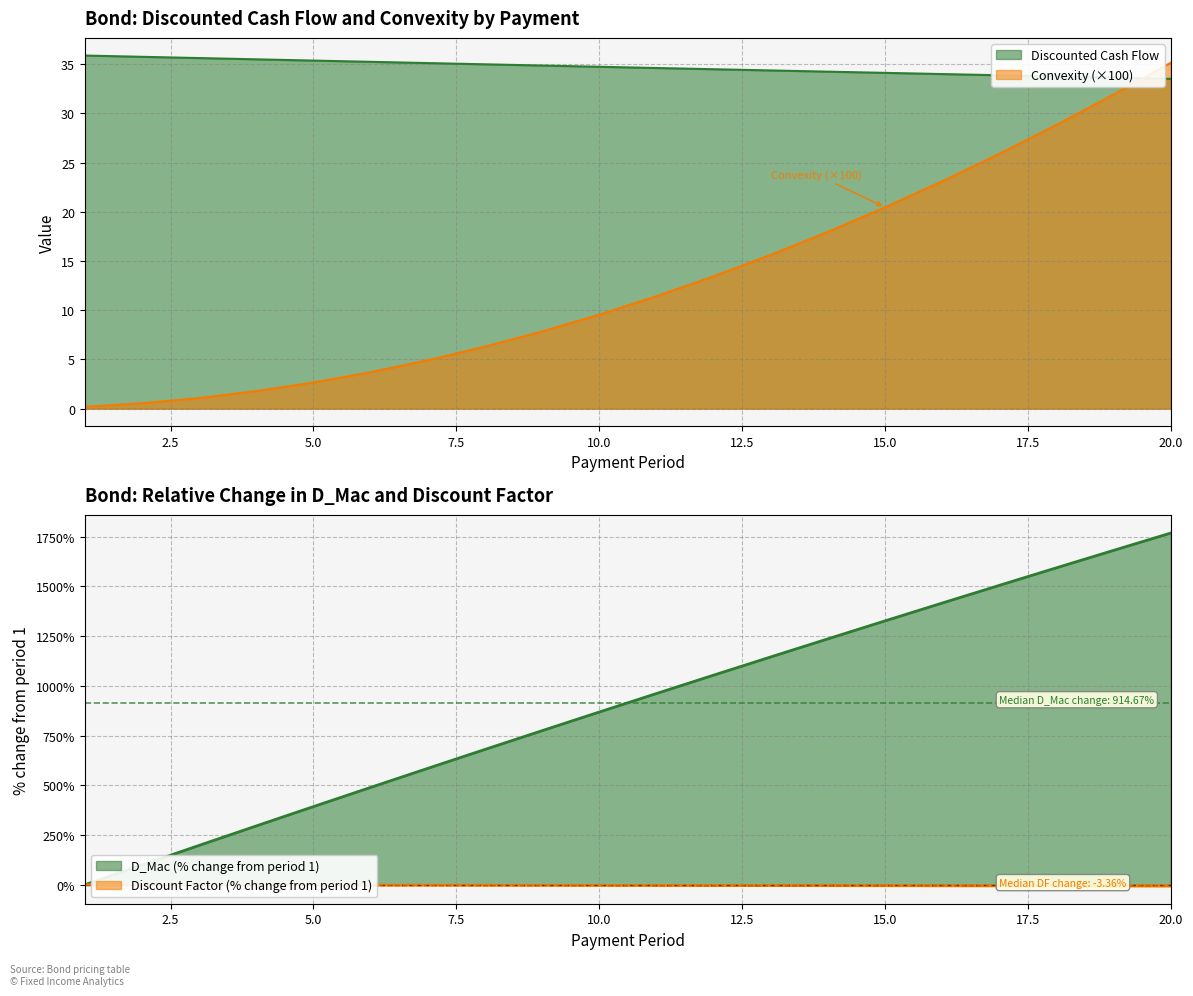

At which label is D_Mac closest to 884?

10